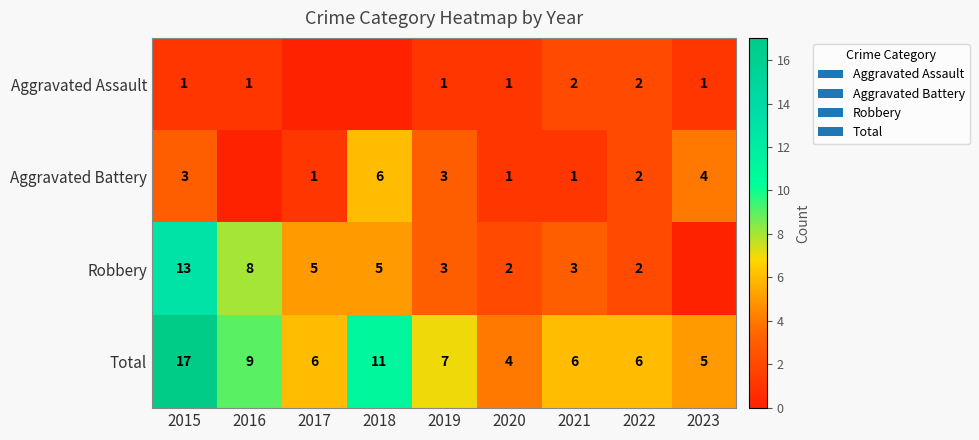

What is the spread (max minus min) of values at 2019?

6